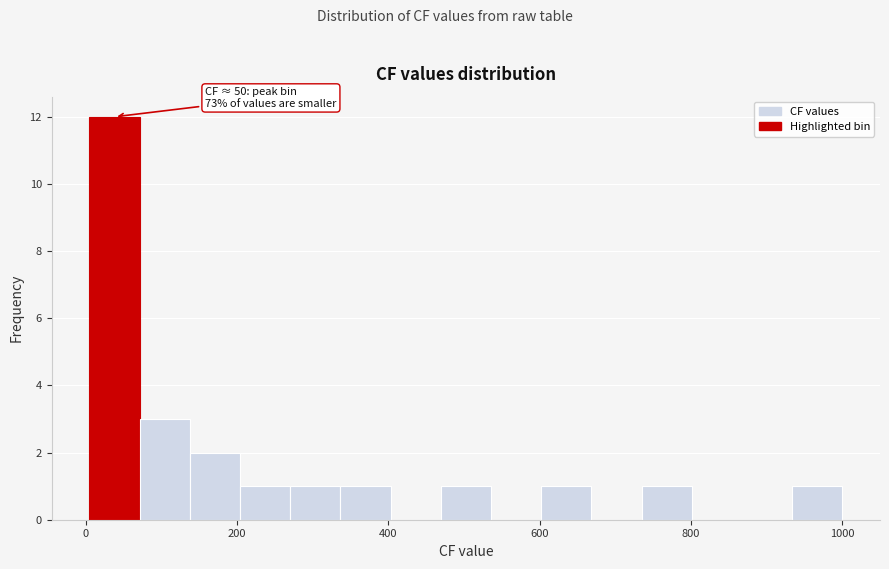

Around what value on the x-axis is the tallest bar? Give the approximate position of its centre, as read against the axis.

40